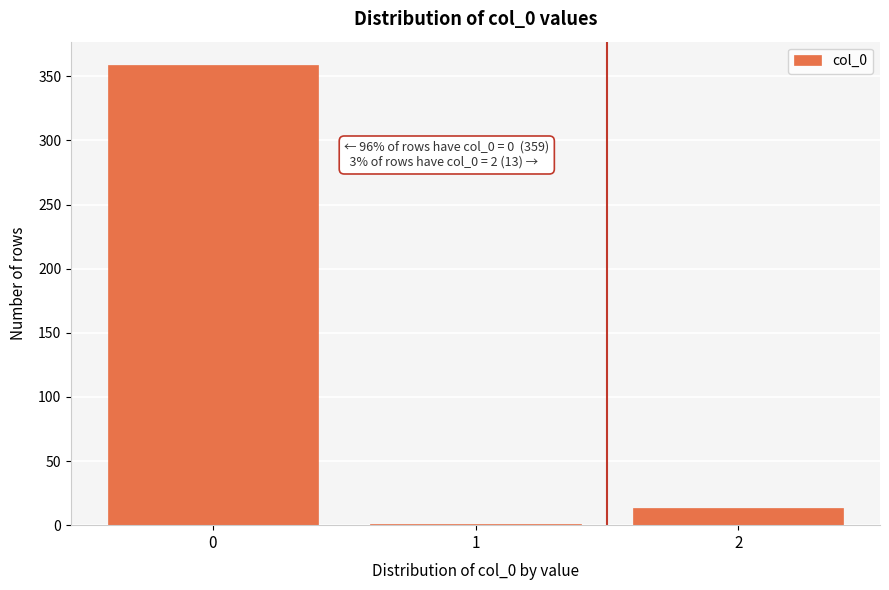

Reading right to left, extract all data points from this chart.

2=13	1=1	0=359